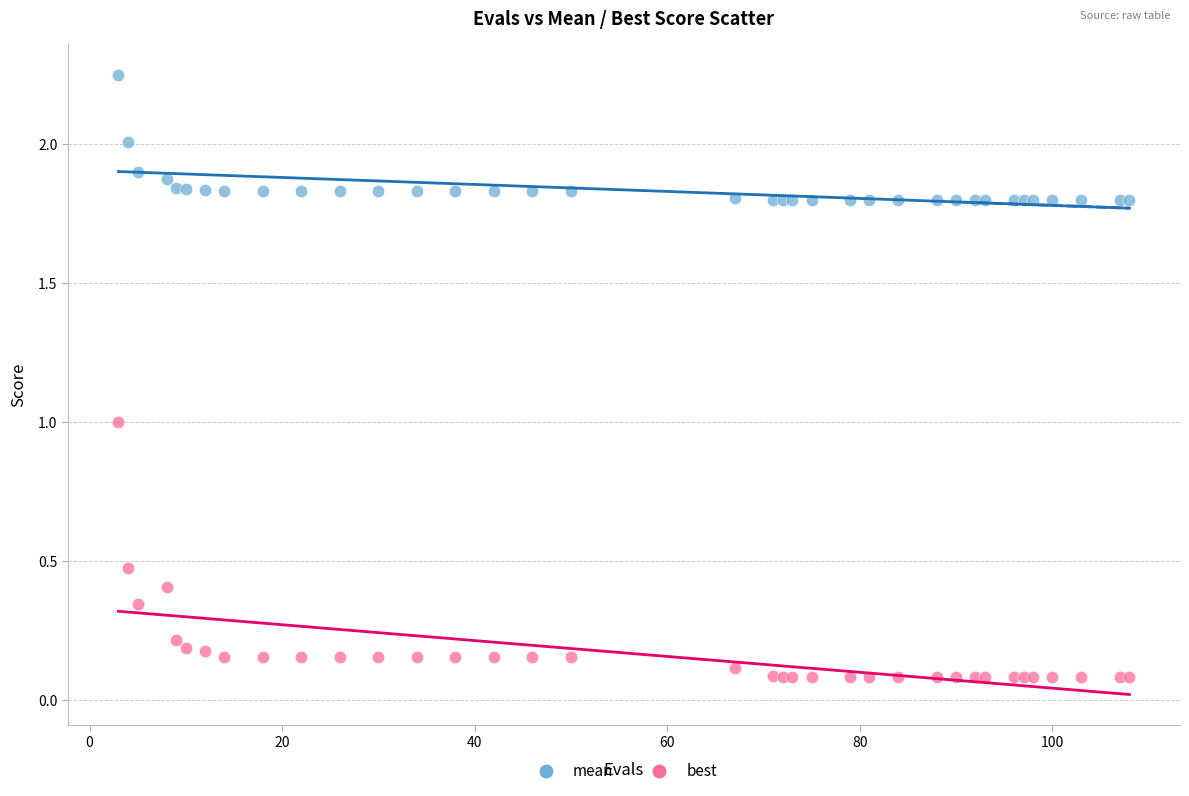

Which series reaches the maximum Y coordinate?

mean